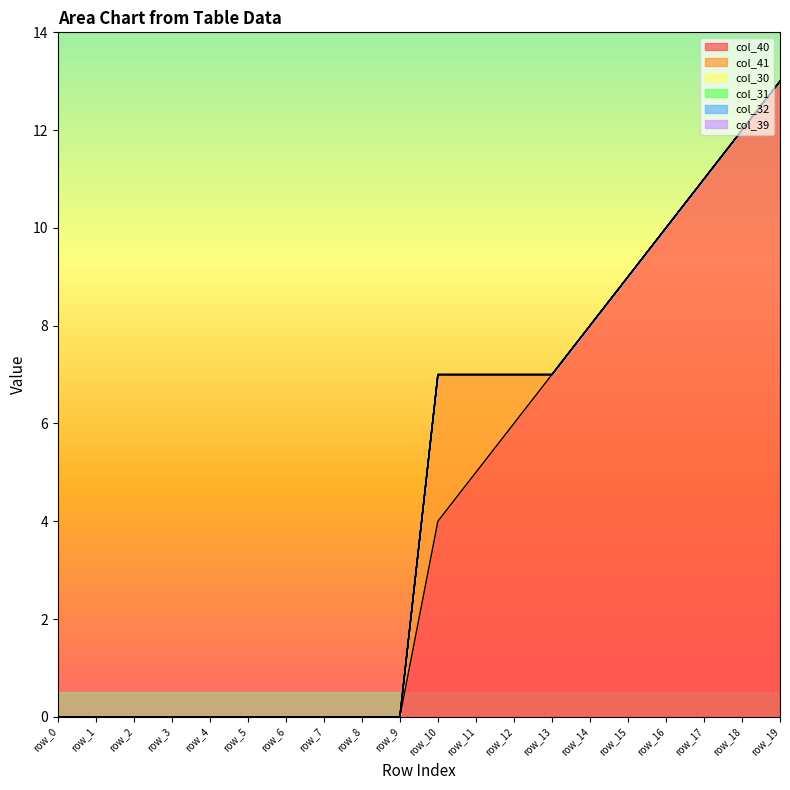

How many data points does each series have?

20